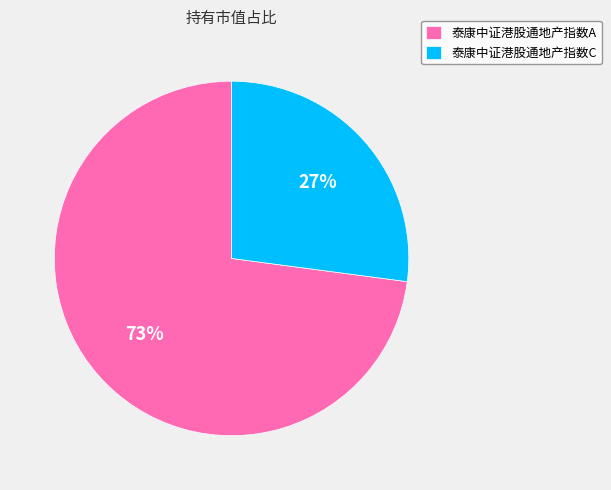

To the nearest percent, what is the difference between the largest and smallest slice percentages?

46%